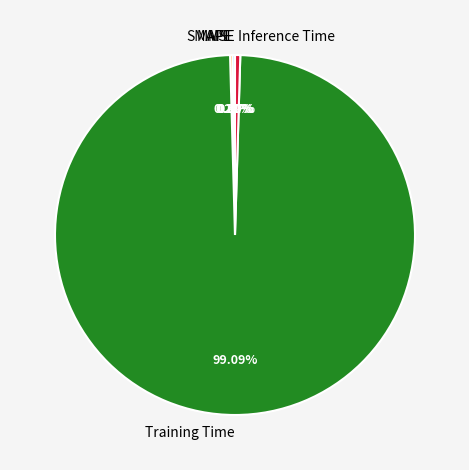

Which category has the biggest portion of the pie?

Training Time